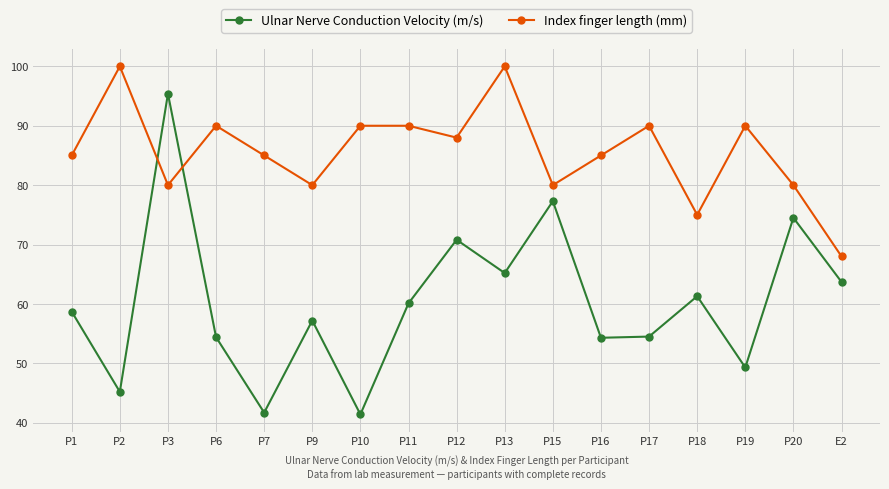

What is the spread (max minus min) of values at P16?

30.7